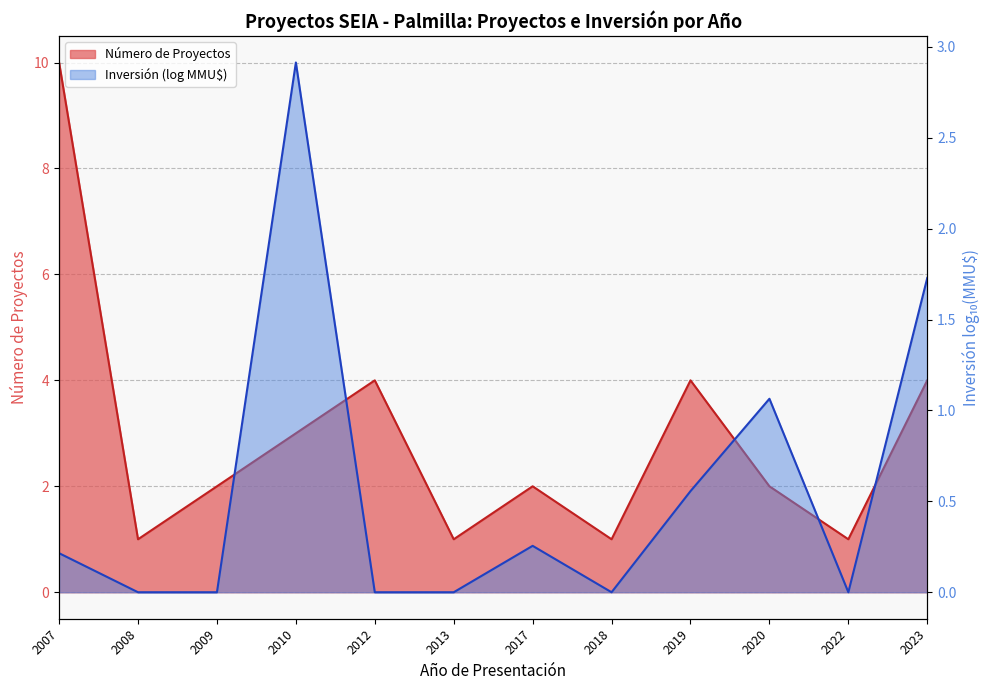

True or false: Inversión (log MMU$) has a value of 1.3 at 2018.

False